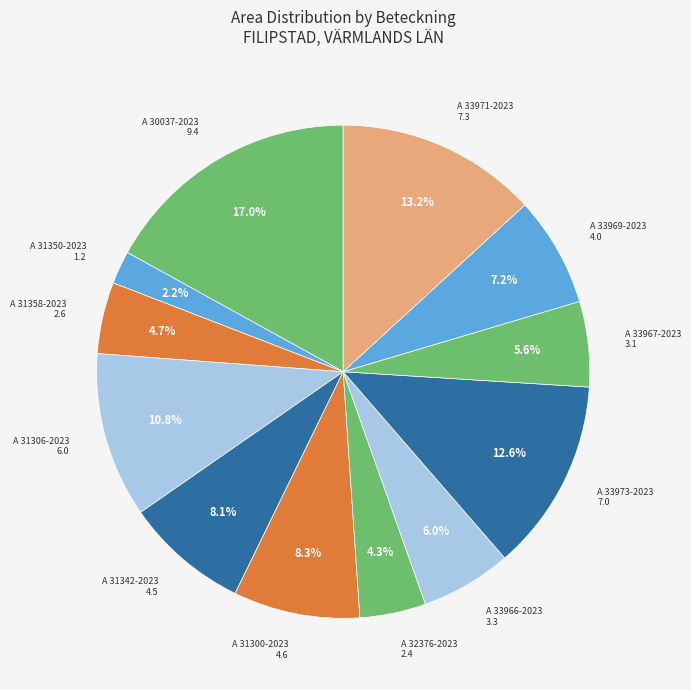

How many segments does this pie chart have?

12